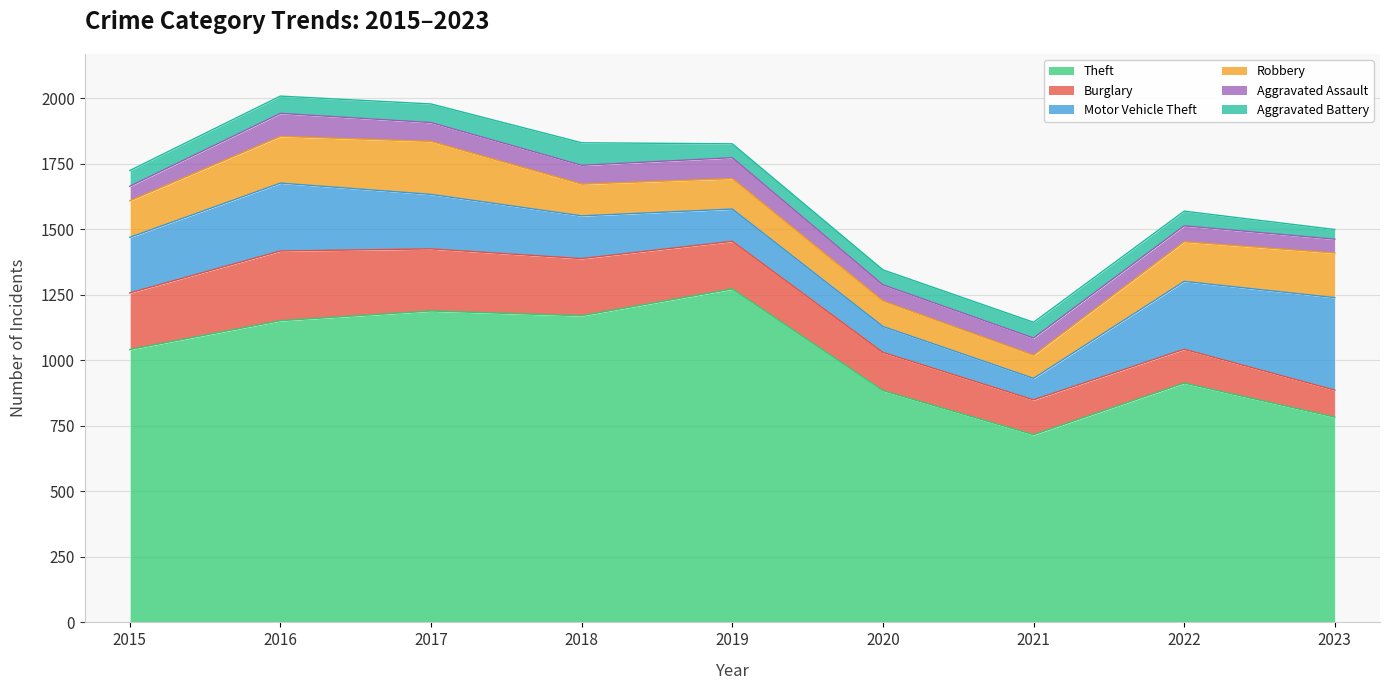

Where is the first local maximum for Aggravated Battery?

2018